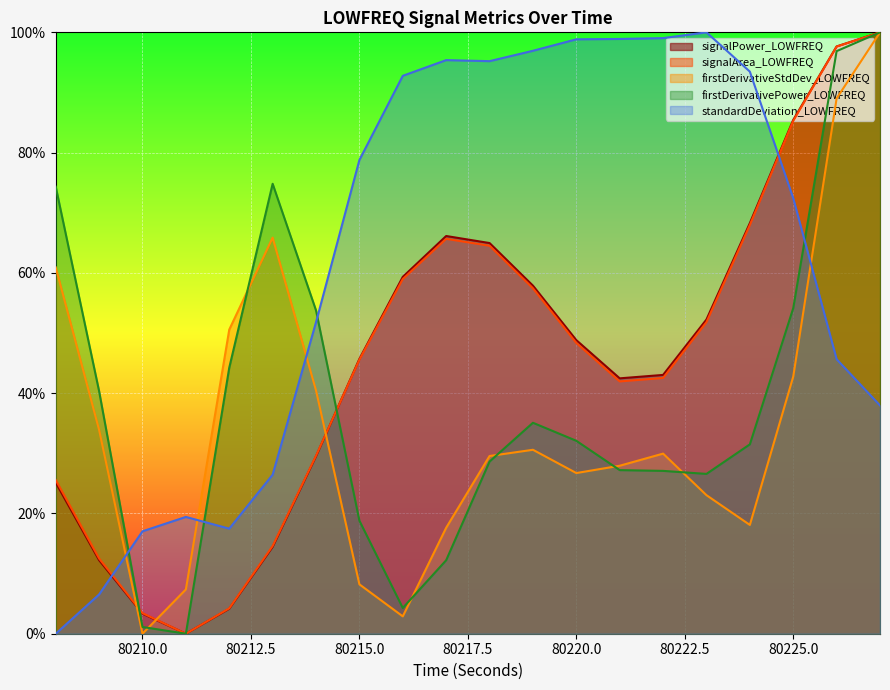

At which category does signalPower_LOWFREQ reach its first local peak?

80217